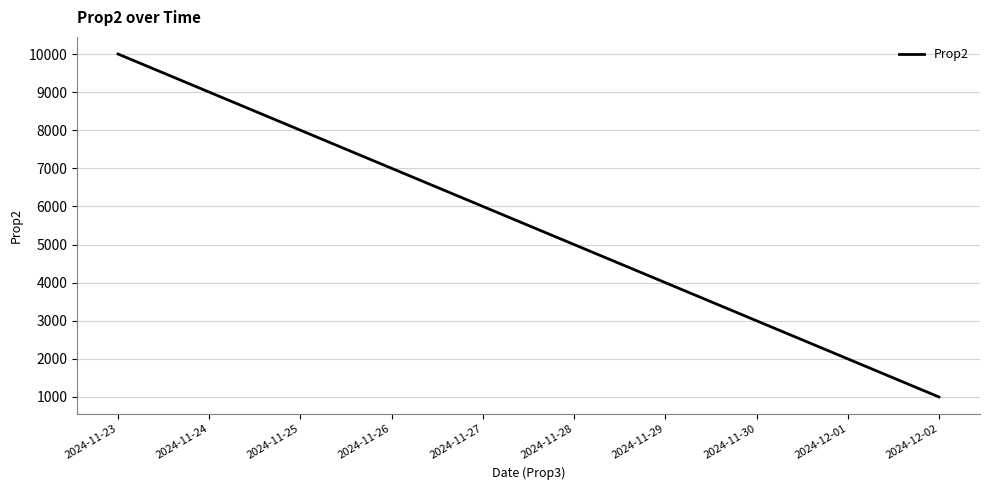

What is the difference between the maximum and minimum values?

9000